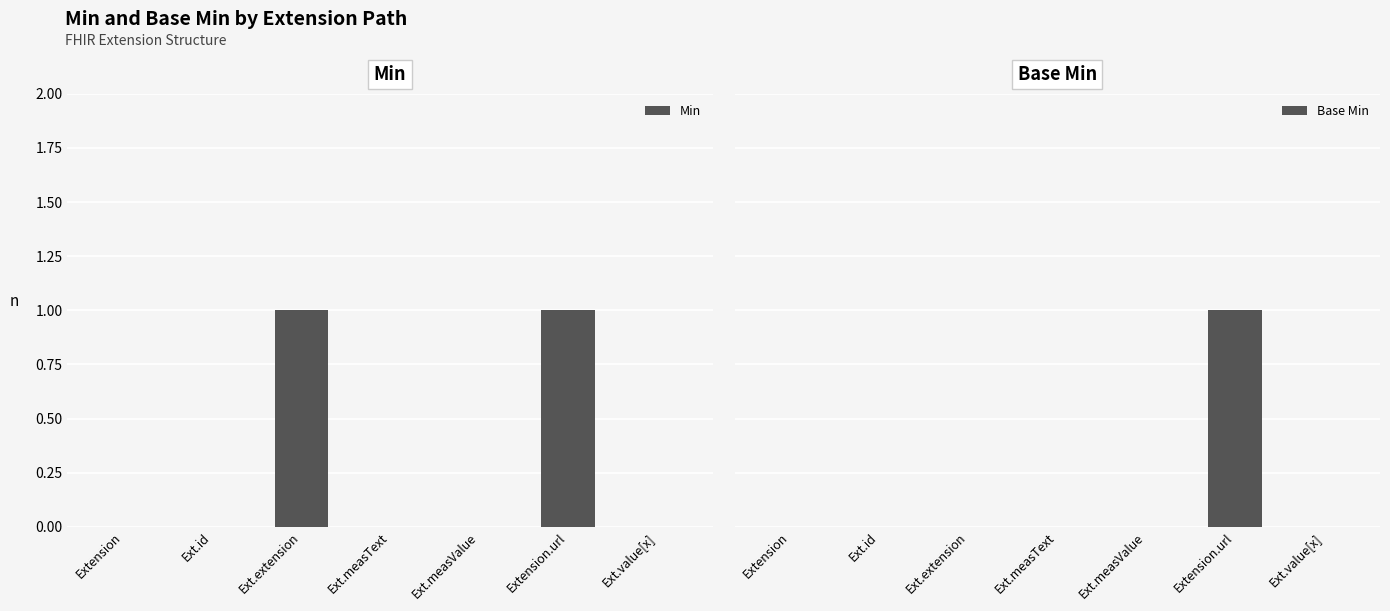

How many categories are shown in the chart?

7